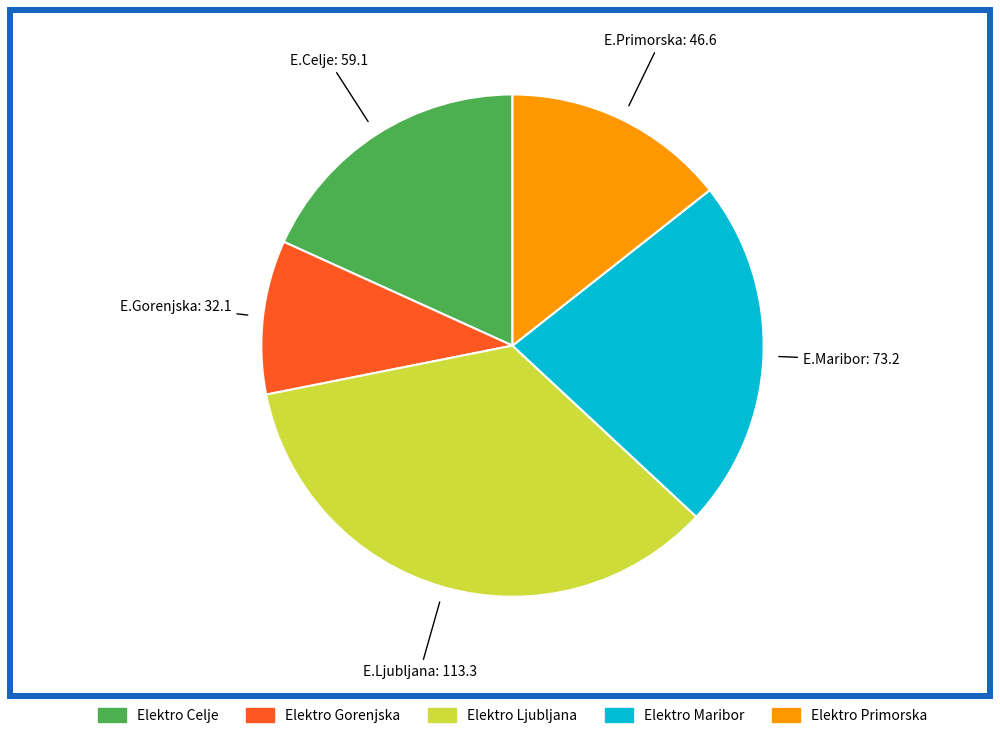

Which has a higher value, Elektro Primorska or Elektro Celje?

Elektro Celje